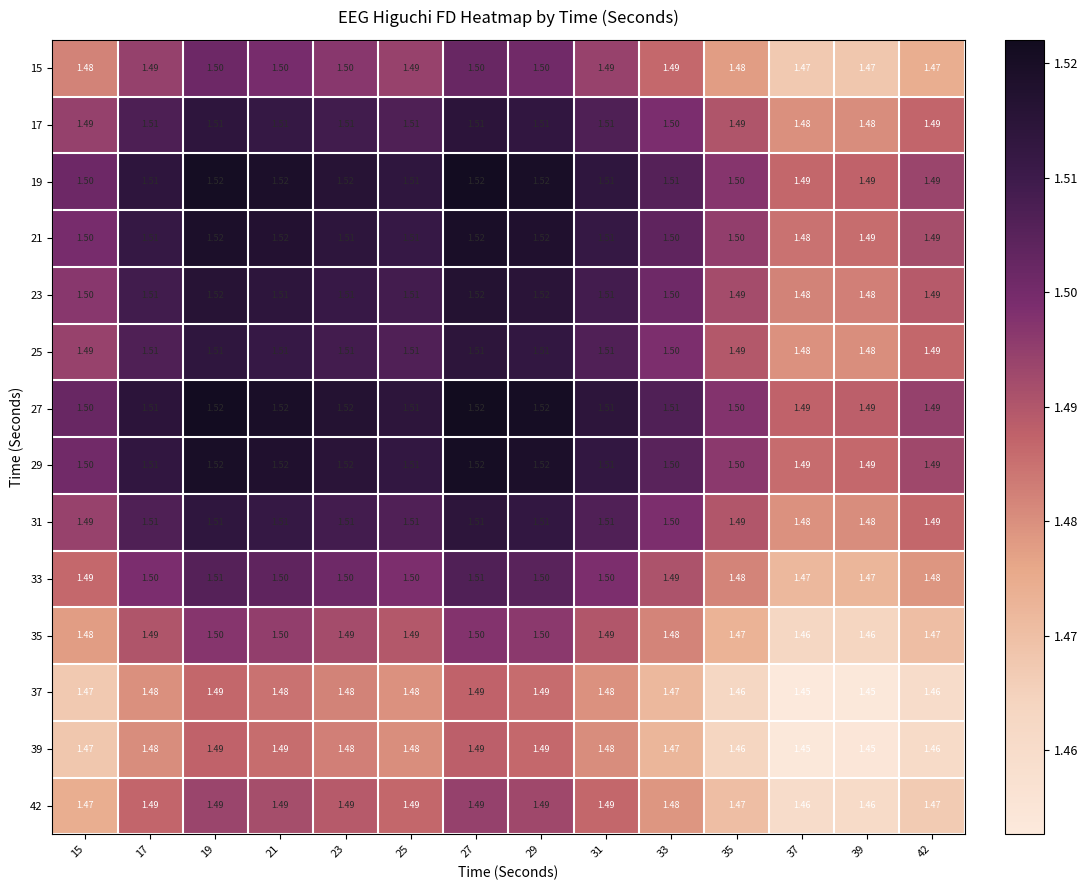

What is the greatest value displayed?

1.5